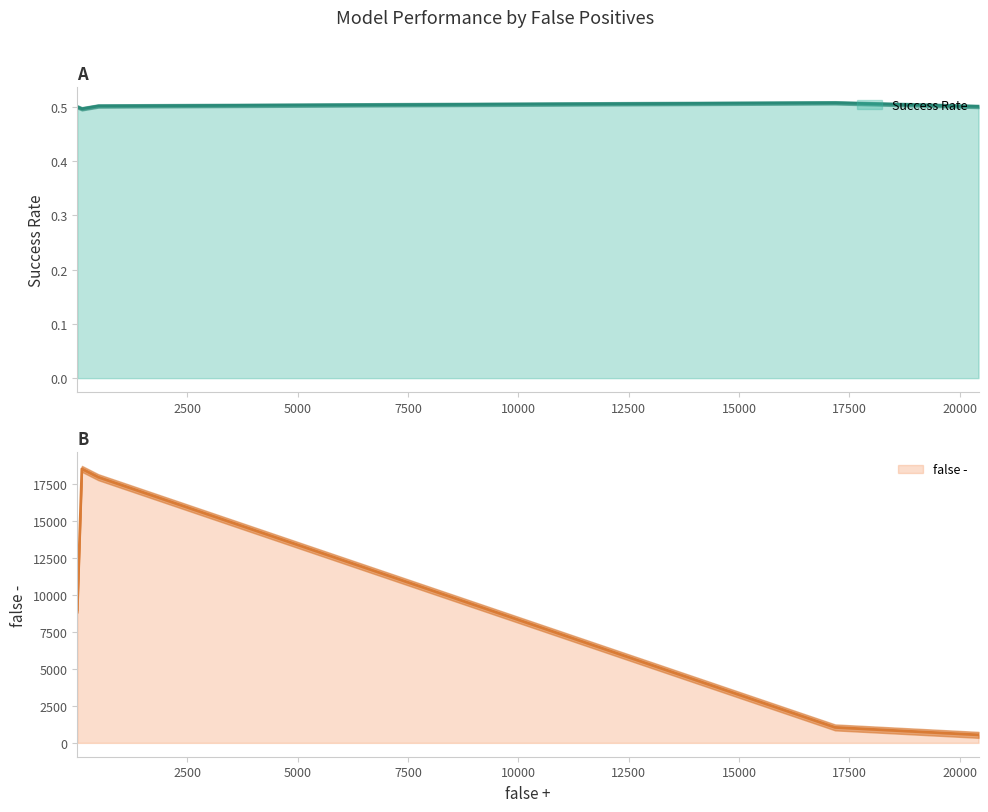

Does the chart have visible grid lines?

No